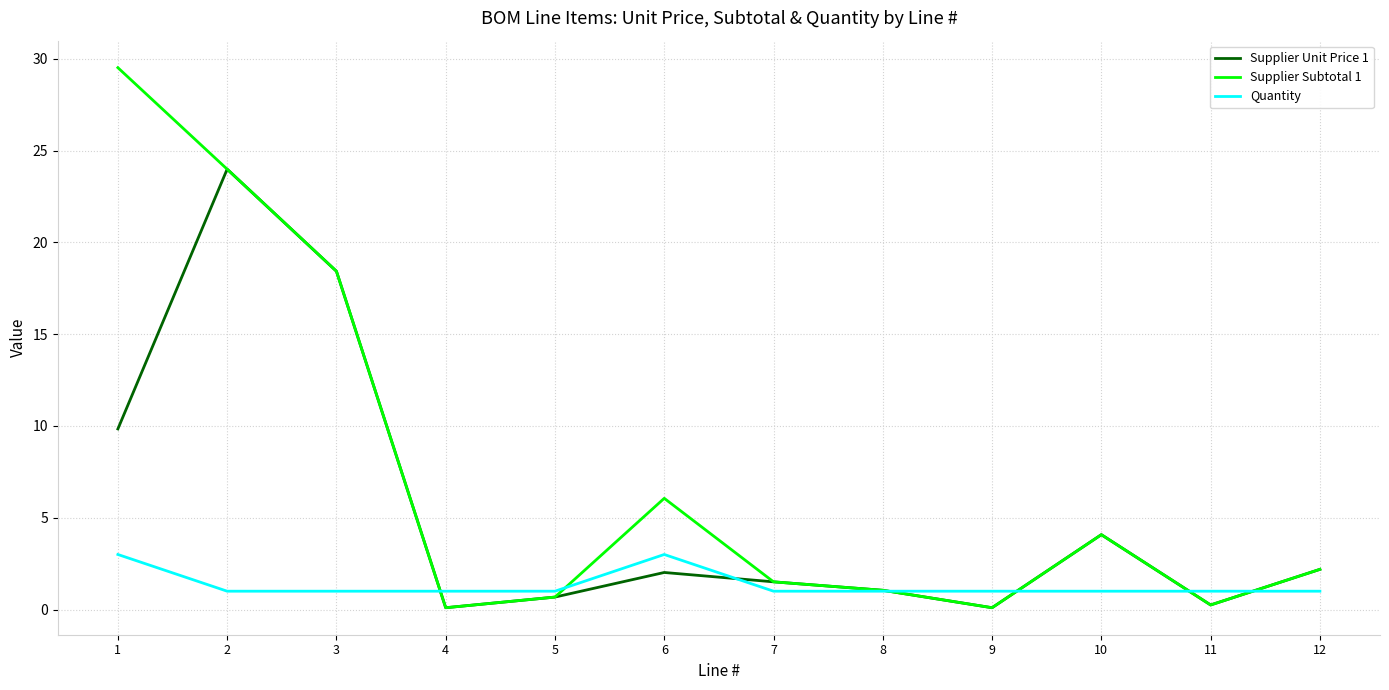

Rank the series by their average value, from lowest to highest.

Quantity, Supplier Unit Price 1, Supplier Subtotal 1